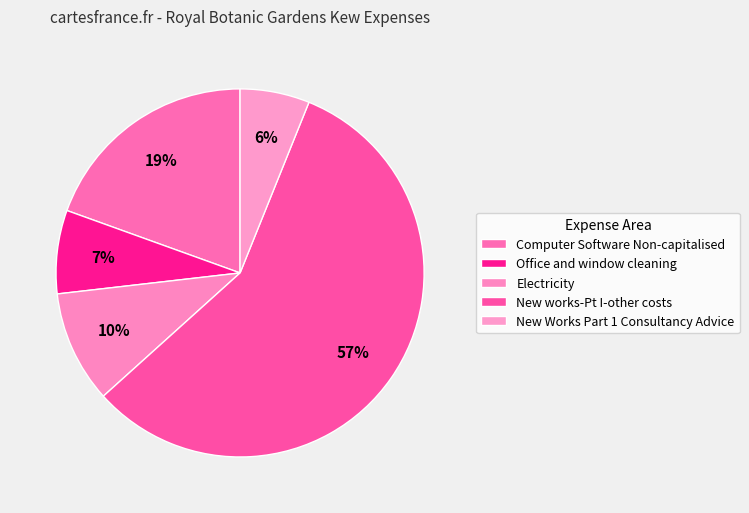

To the nearest percent, what is the combined percentage of Electricity and Computer Software Non-capitalised?

29%